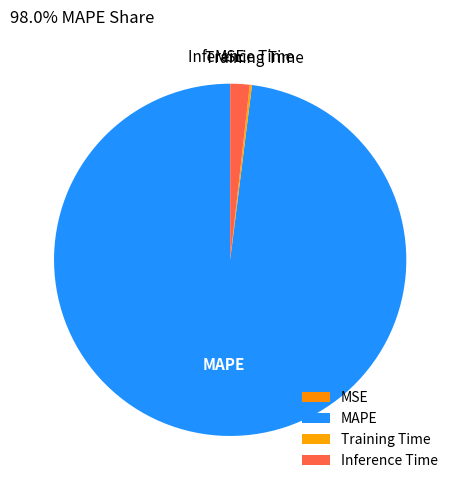

Which slice is the largest?

MAPE